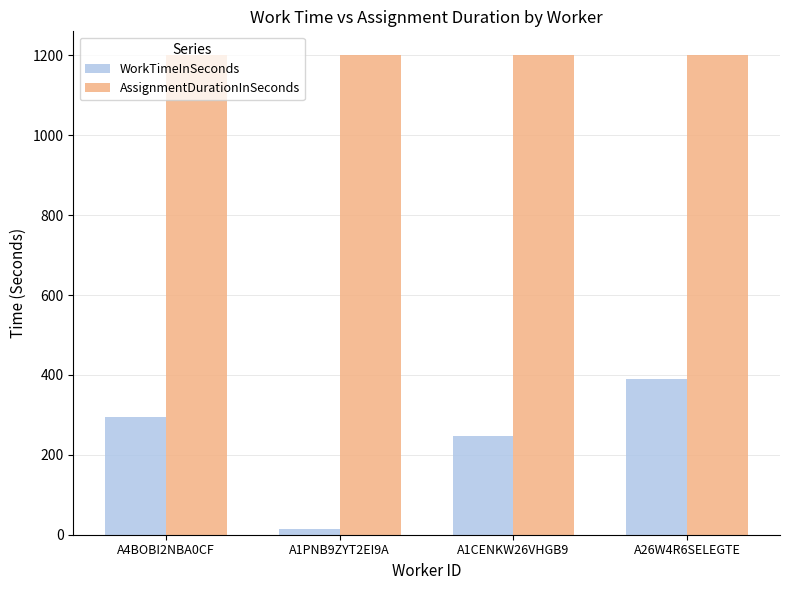

True or false: WorkTimeInSeconds has a value of 691 at A26W4R6SELEGTE.

False